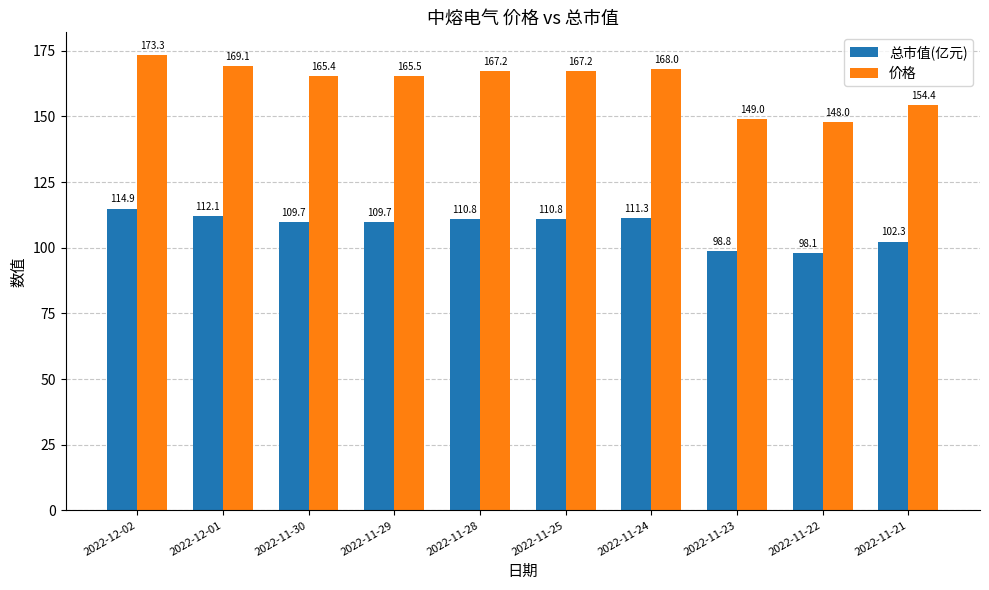

At which label does 总市值(亿元) reach its minimum?

2022-11-22